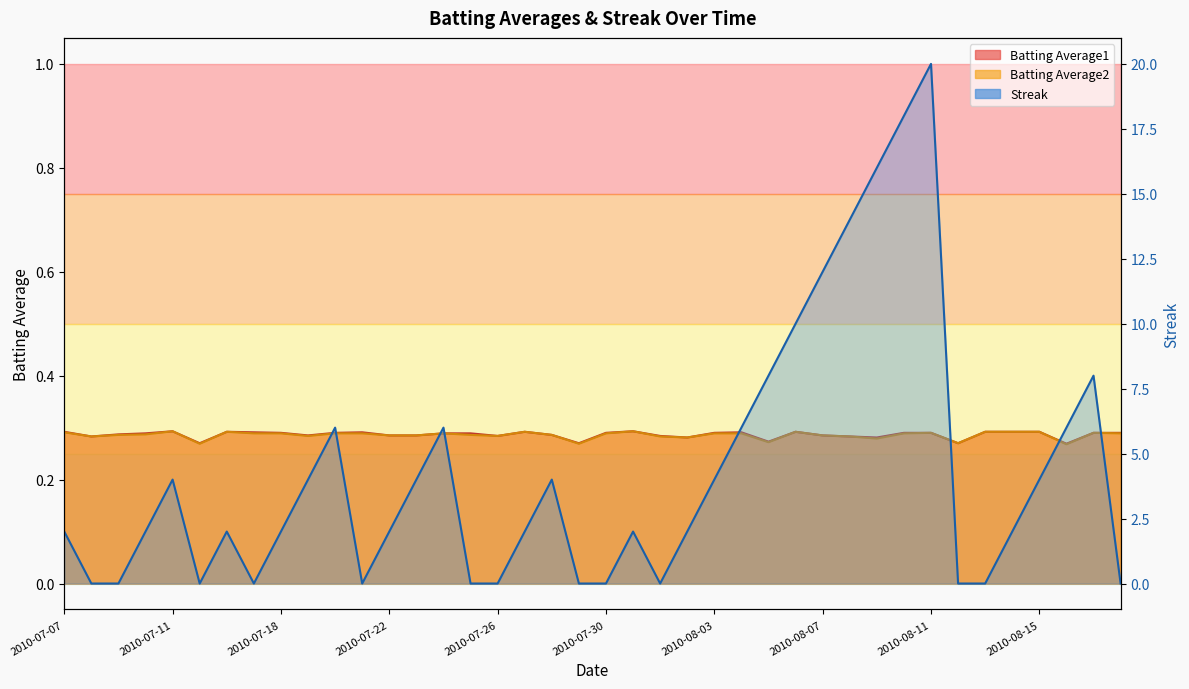

At which category does Batting Average1 reach its first local valley?

2010-07-08